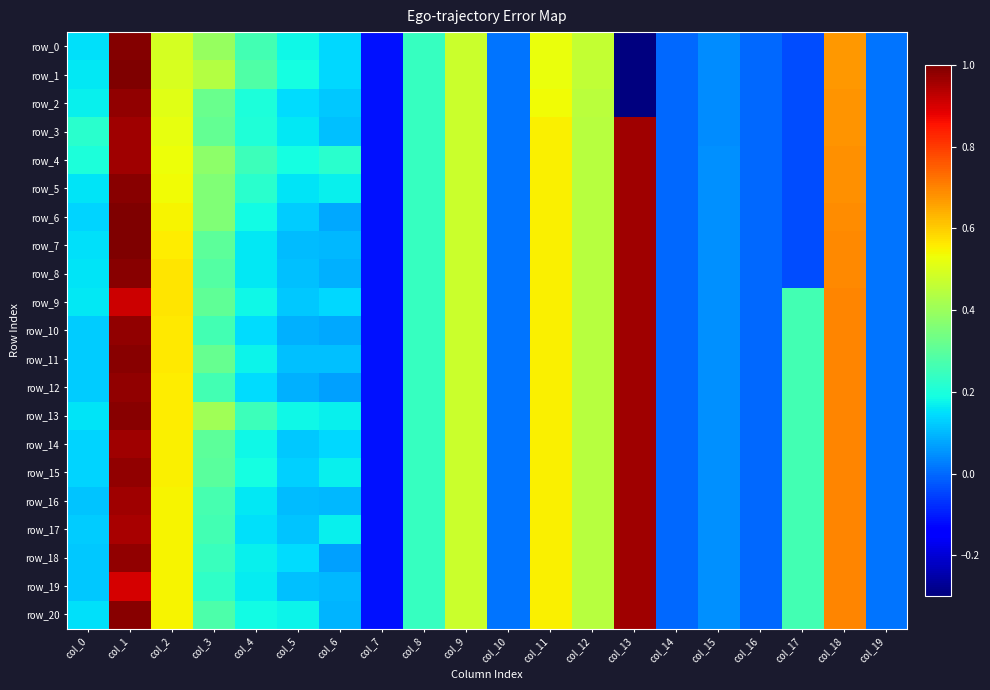

How many values in the row_13 series are below 0?

3